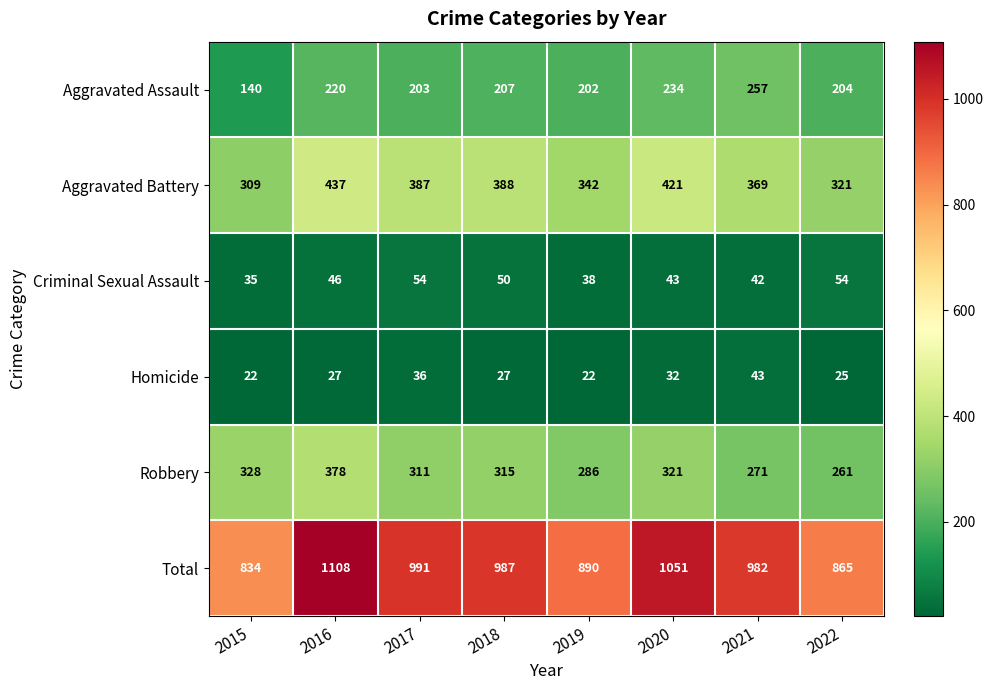

True or false: Criminal Sexual Assault has a value of 38 at 2019.

True